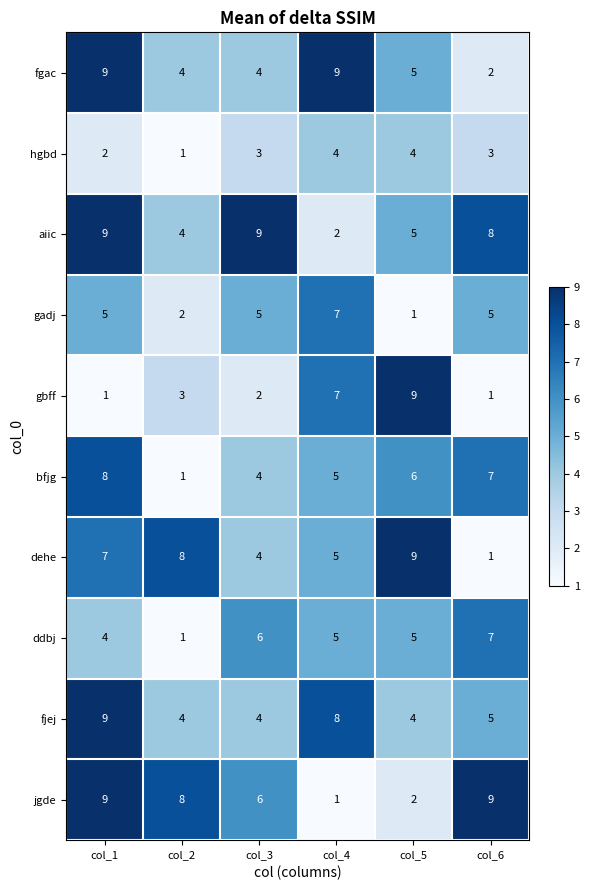

What is the smallest value displayed?

1